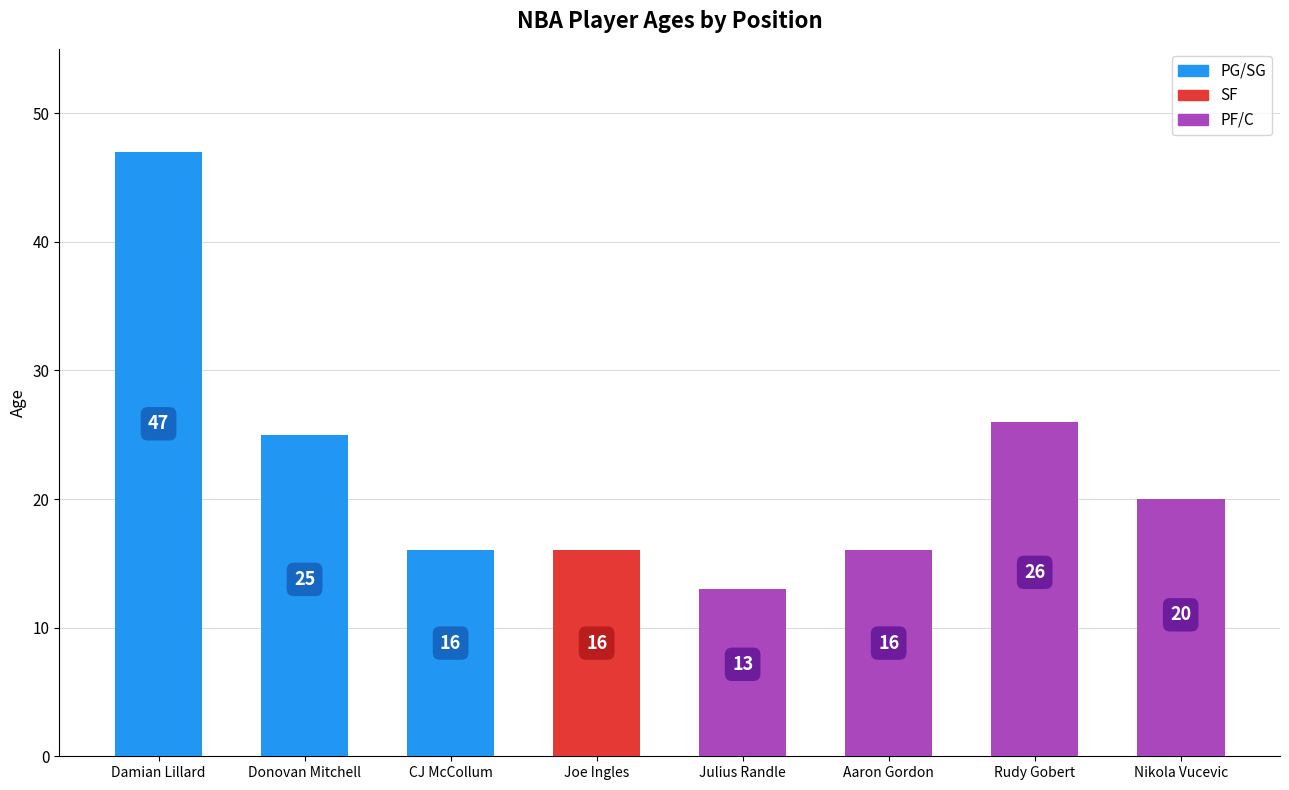

How many bars are there in total?

8